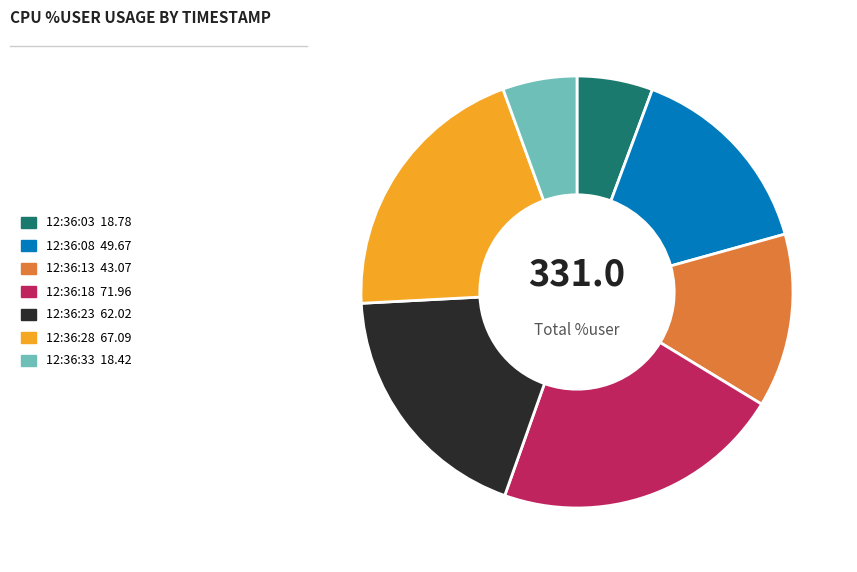

Between 12:36:08 and 12:36:28, which is larger?

12:36:28